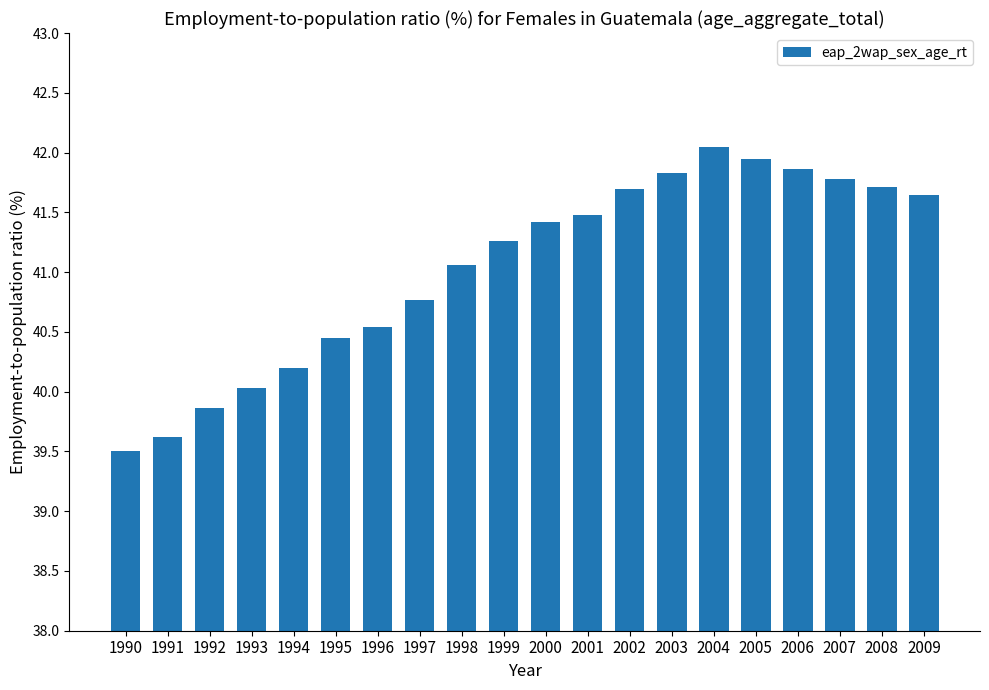

At which label is the value closest to 40?

1993